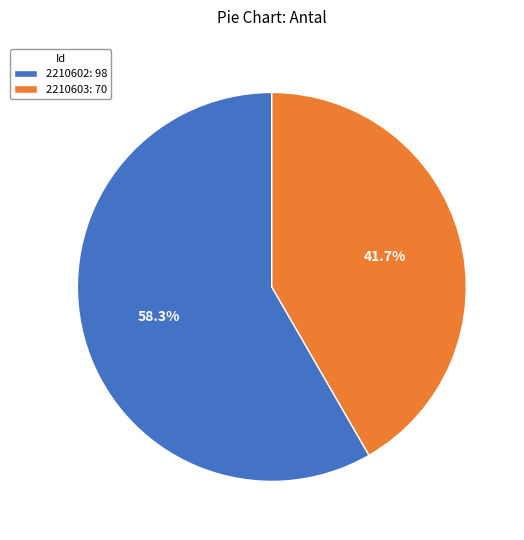

To the nearest percent, what portion does 2210602 represent?

58%